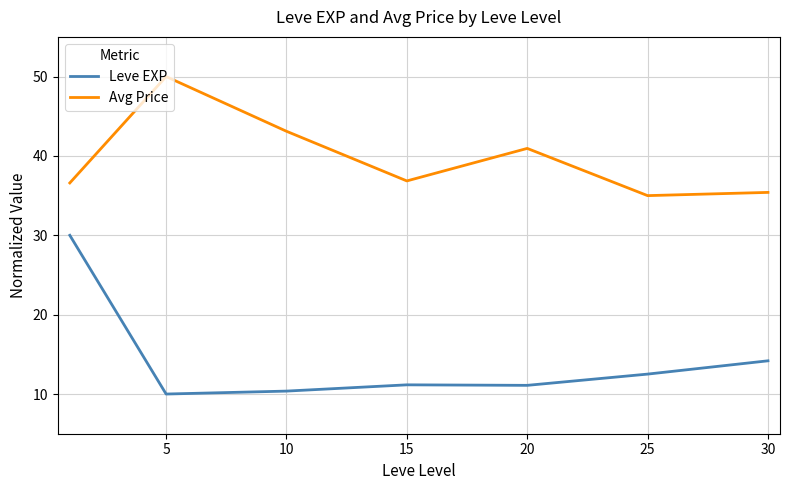

What is the lowest value of the Avg Price series?

35.0